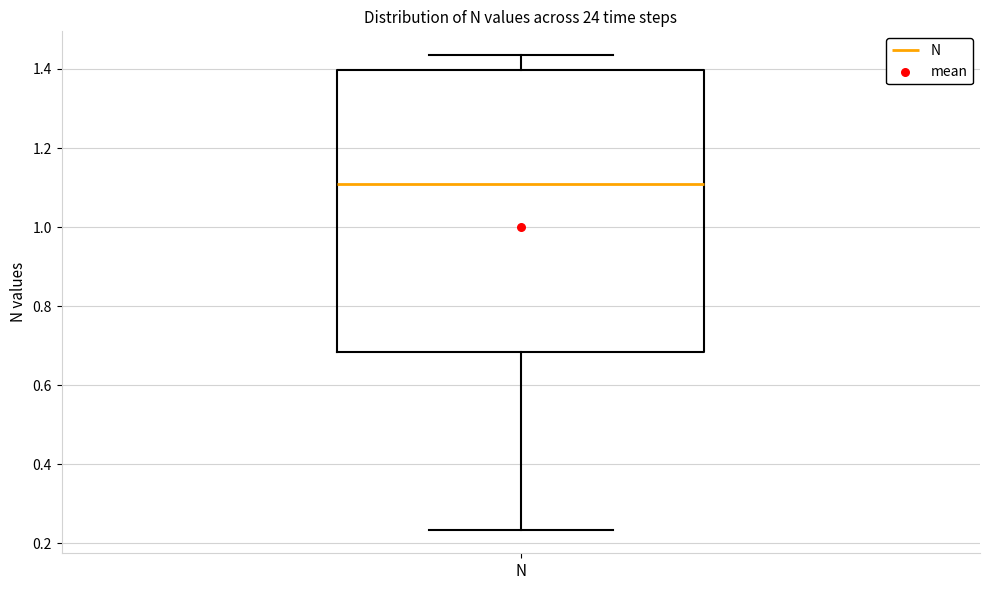

Transcribe this box plot: give where the median line is, the range the box spans, and where the two whiskers end, as read against the y-axis. The values are not printed on the chart, so give them approximately, as read against the axis.

median 1.10, box 0.68 to 1.40, whiskers 0.24 to 1.44